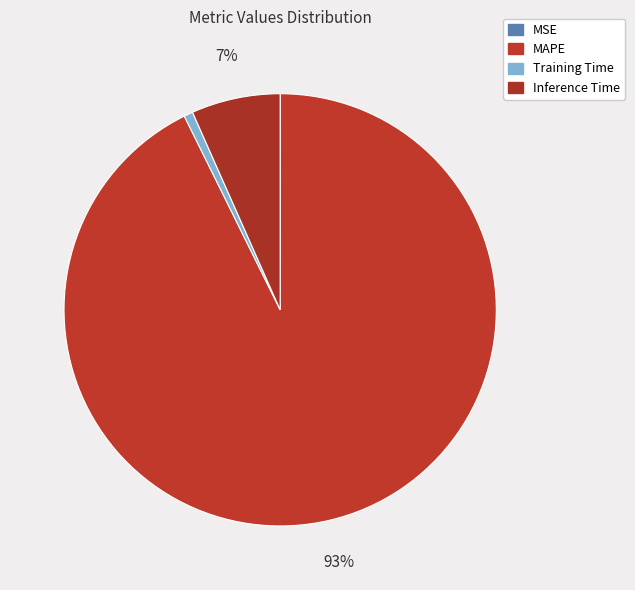

What is the smallest slice in the pie chart?

MSE